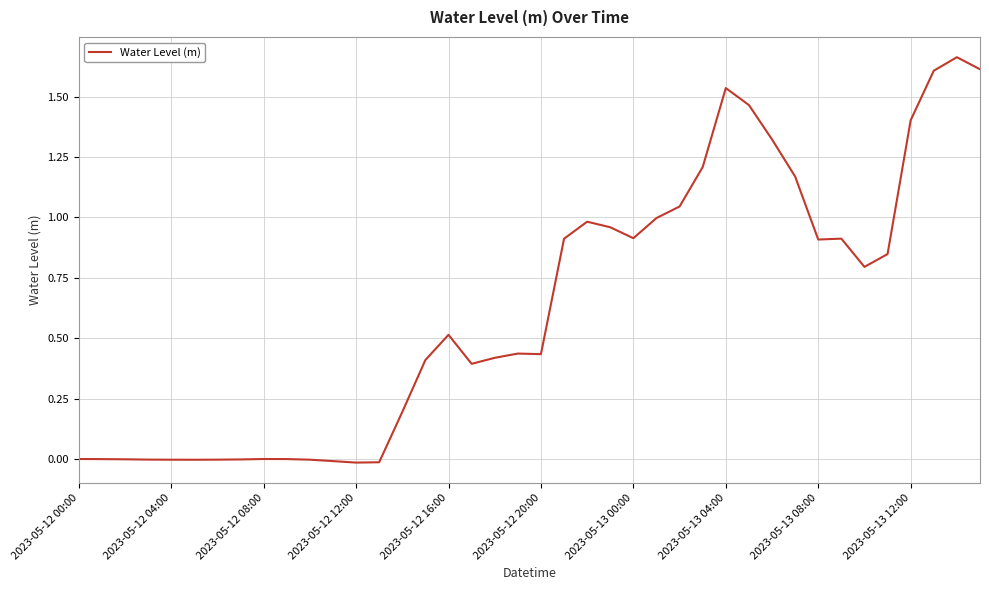

What is the label of the 17th point from the right?

23